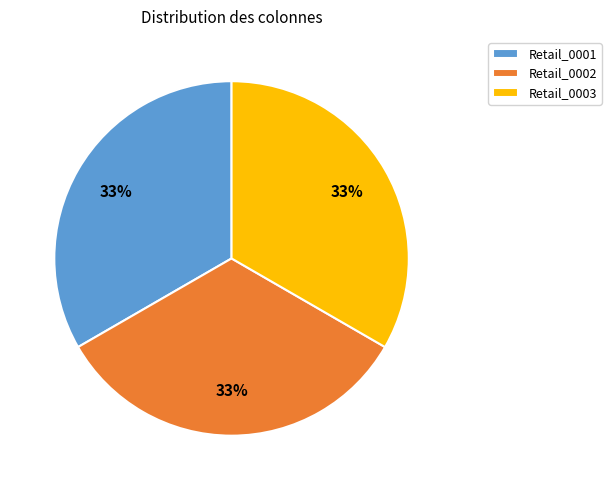

To the nearest percent, what is the average slice percentage?

33%